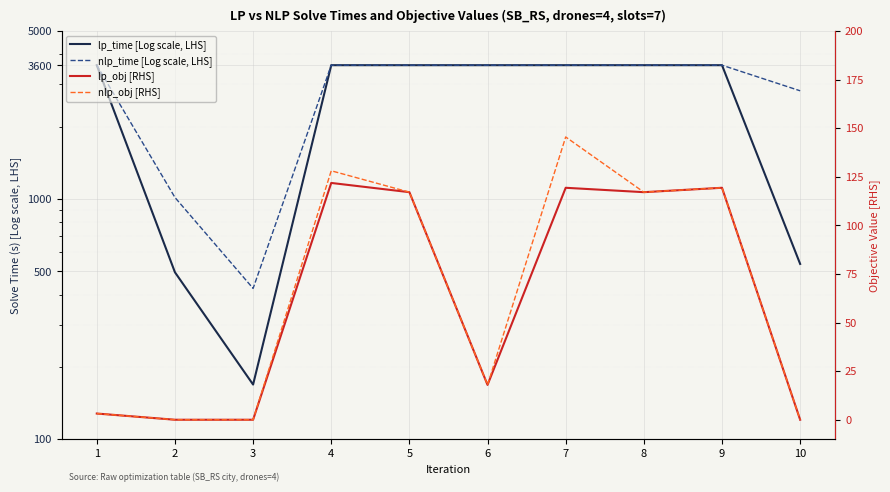

How many interior local valleys does the lp_time [Log scale, LHS] series have?

3